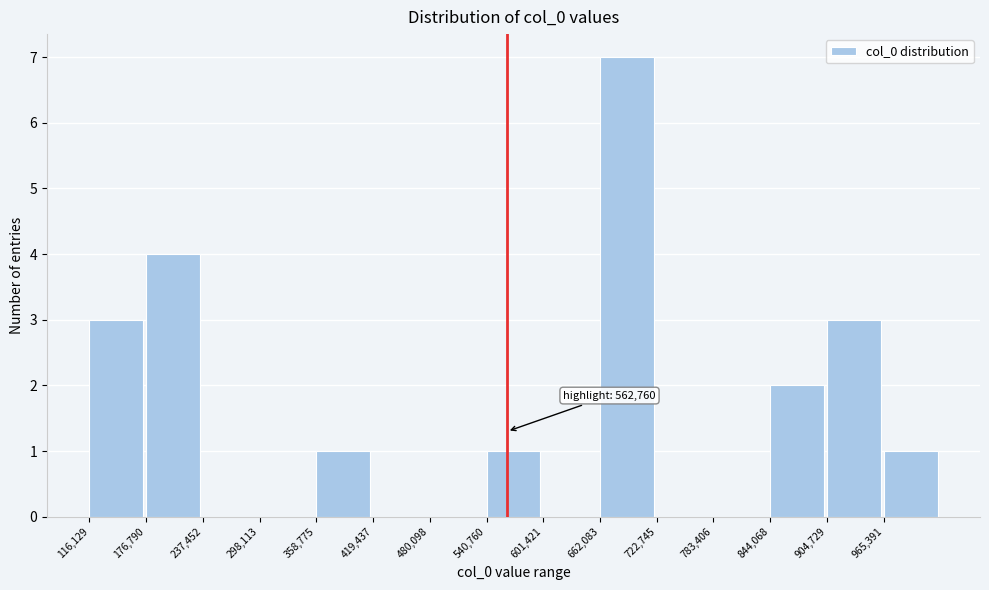

Which range on the x-axis has the tallest bar?

660000 to 720000